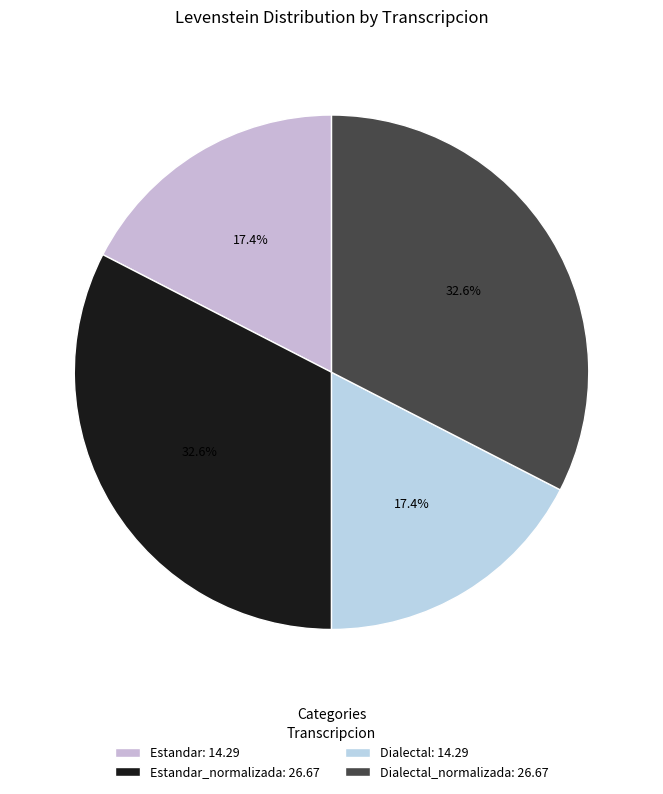

Count the number of slices in the pie.

4